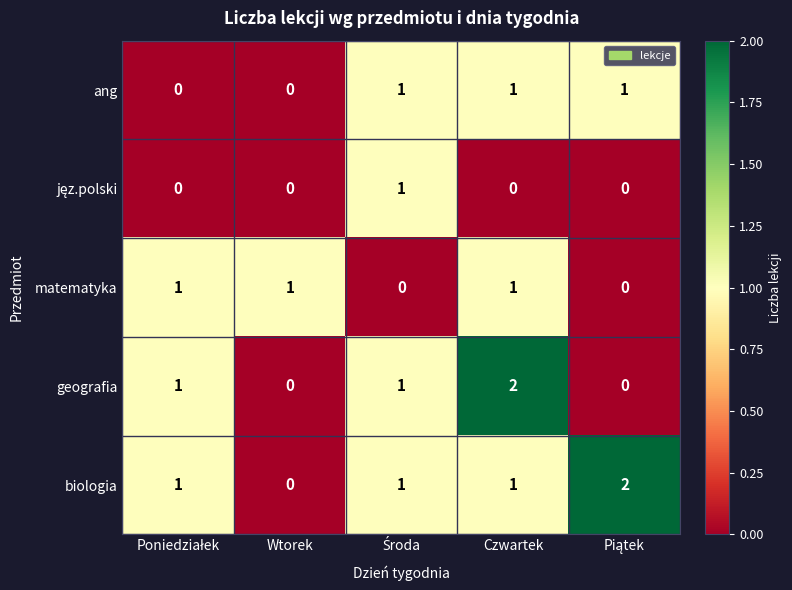

At which label does biologia reach its minimum?

Wtorek